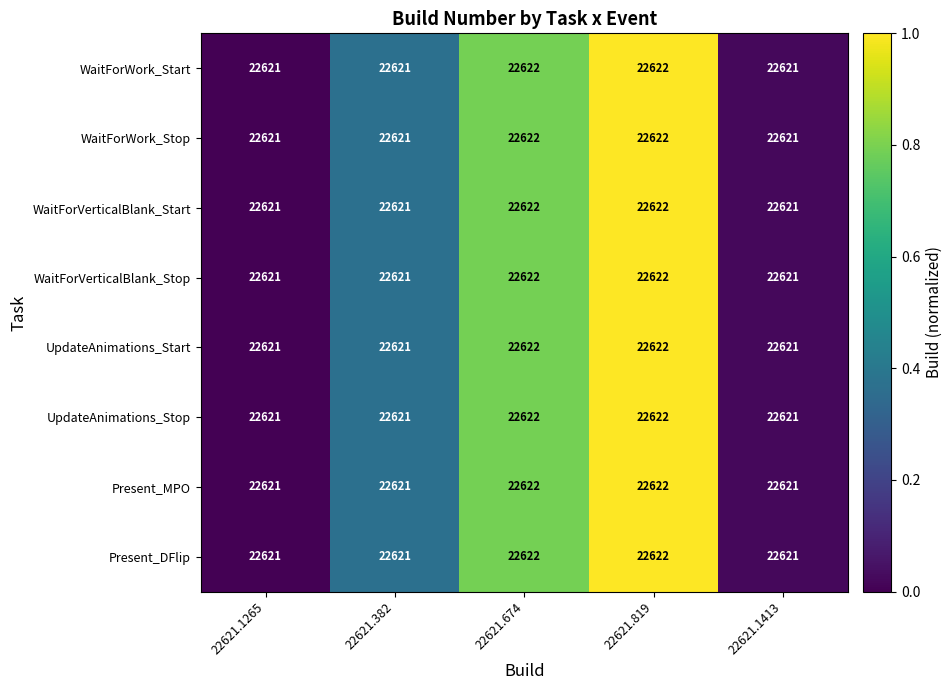

Is it true that Present_MPO equals 38394 at 22621.819?

False